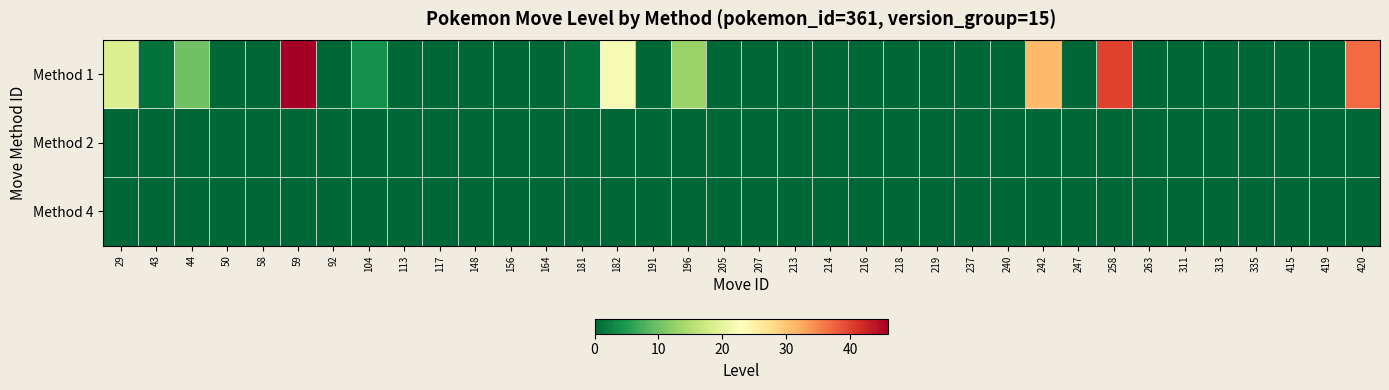

Reading left to right, extract all data points from this chart.

Method 1: 29=19	43=1	44=10	50=0	58=0	59=46	92=0	104=4	113=0	117=0	148=0	156=0	164=0	181=1	182=22	191=0	196=13	205=0	207=0	213=0	214=0	216=0	218=0	219=0	237=0	240=0	242=31	247=0	258=40	263=0	311=0	313=0	335=0	415=0	419=0	420=37
Method 2: 29=0	43=0	44=0	50=0	58=0	59=0	92=0	104=0	113=0	117=0	148=0	156=0	164=0	181=0	182=0	191=0	196=0	205=0	207=0	213=0	214=0	216=0	218=0	219=0	237=0	240=0	242=0	247=0	258=0	263=0	311=0	313=0	335=0	415=0	419=0	420=0
Method 4: 29=0	43=0	44=0	50=0	58=0	59=0	92=0	104=0	113=0	117=0	148=0	156=0	164=0	181=0	182=0	191=0	196=0	205=0	207=0	213=0	214=0	216=0	218=0	219=0	237=0	240=0	242=0	247=0	258=0	263=0	311=0	313=0	335=0	415=0	419=0	420=0